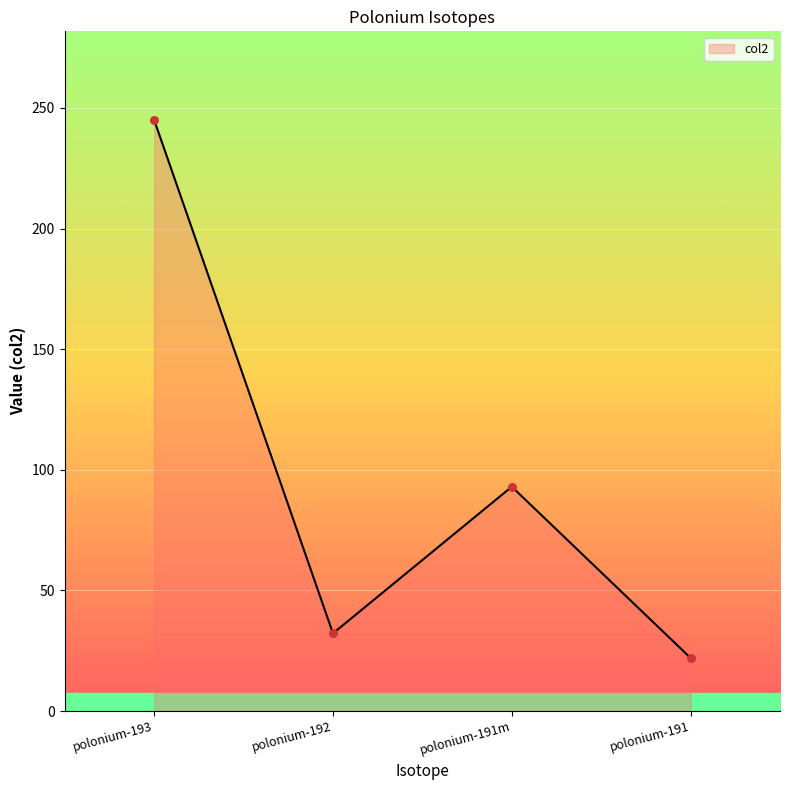

What is the ratio of the value at polonium-191m to the value at polonium-192?

2.9